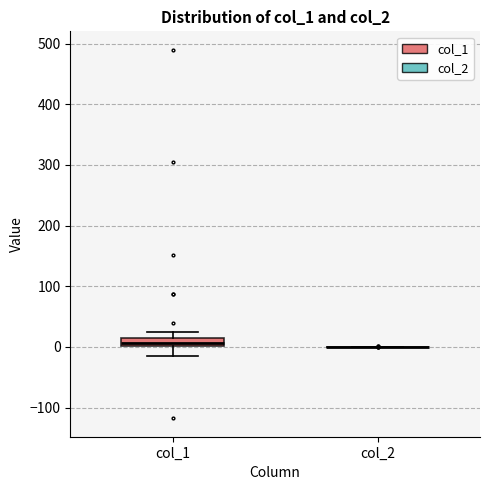

Comparing the boxes themselves (not the whiskers), which one is the tallest?

col_1